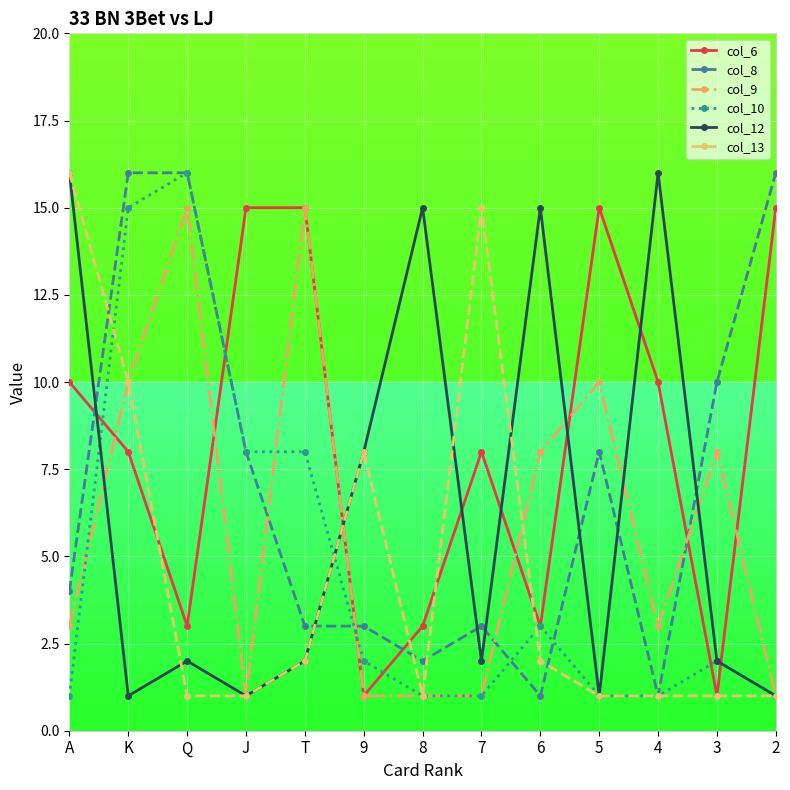

What is the sum of the col_9 values at T and 5?

25